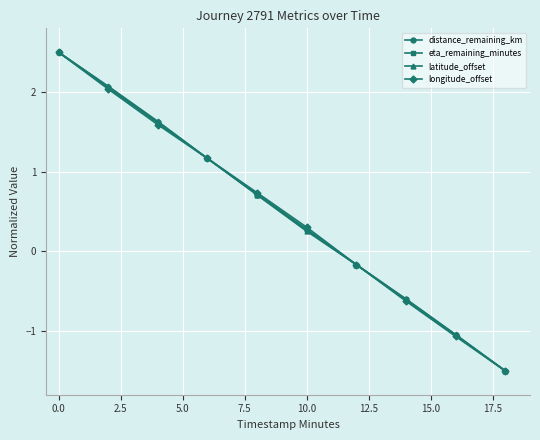

How many categories are shown in the chart?

10